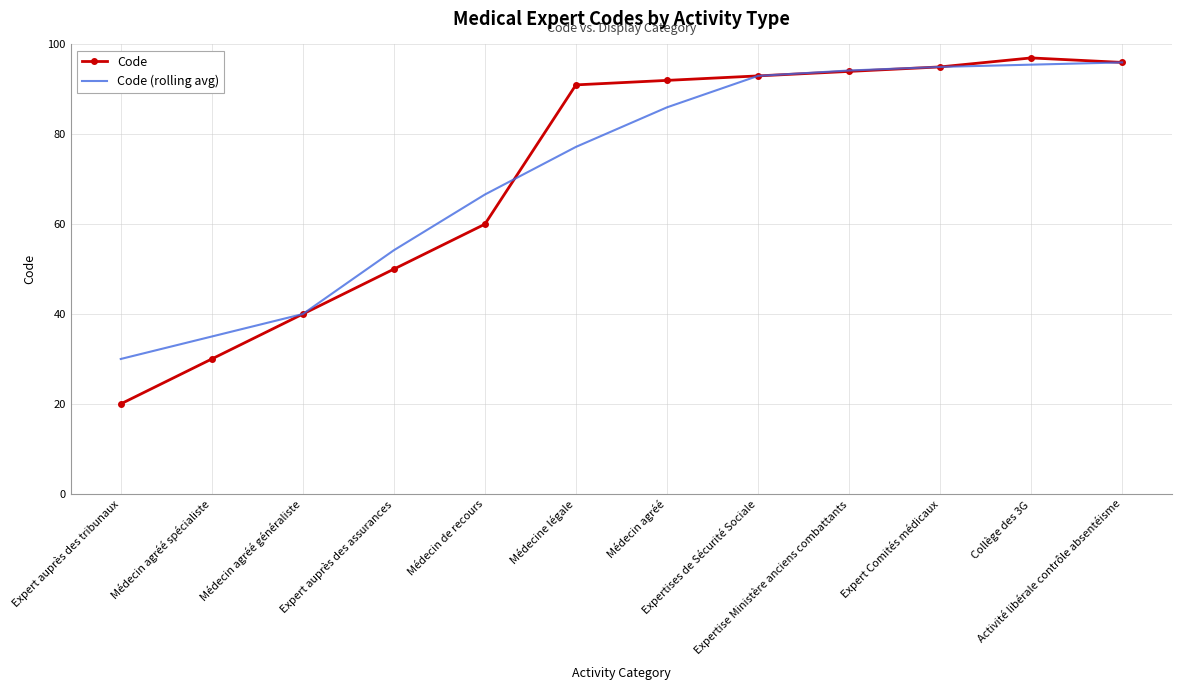

The value of Code at Médecin agréé is 92.0. True or false?

True